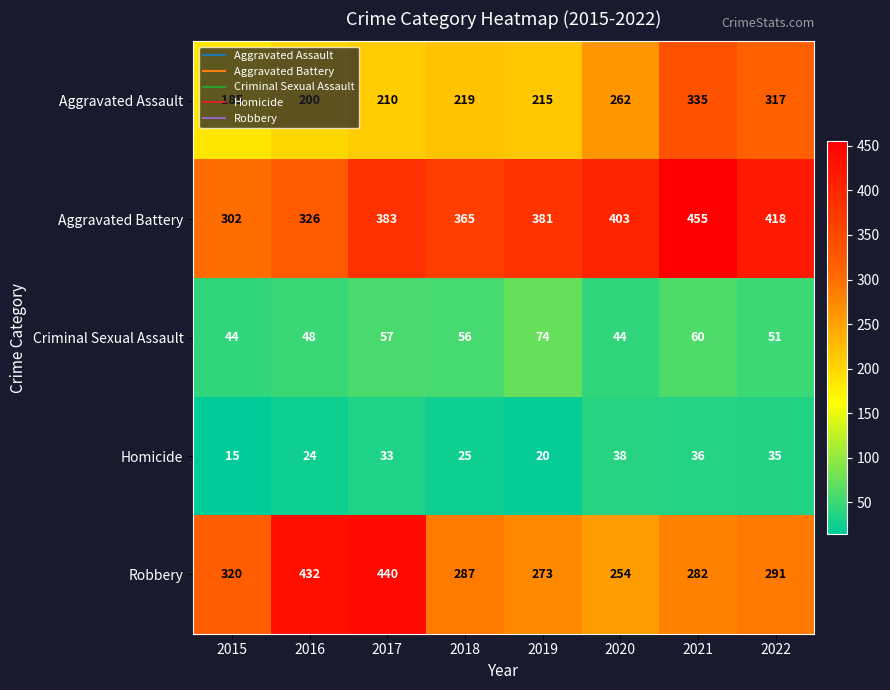

Which series changed the most between 2015 and 2019?

Aggravated Battery